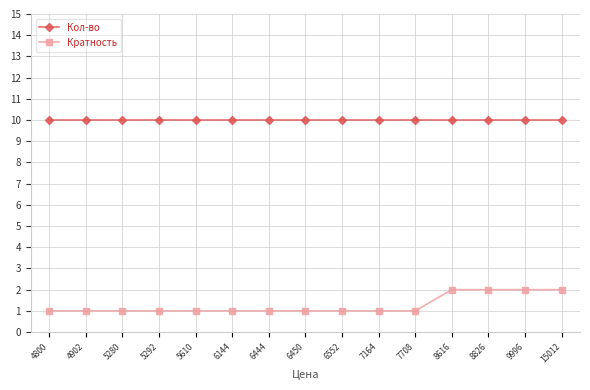

Is it true that Кол-во equals 15 at 7164?

False